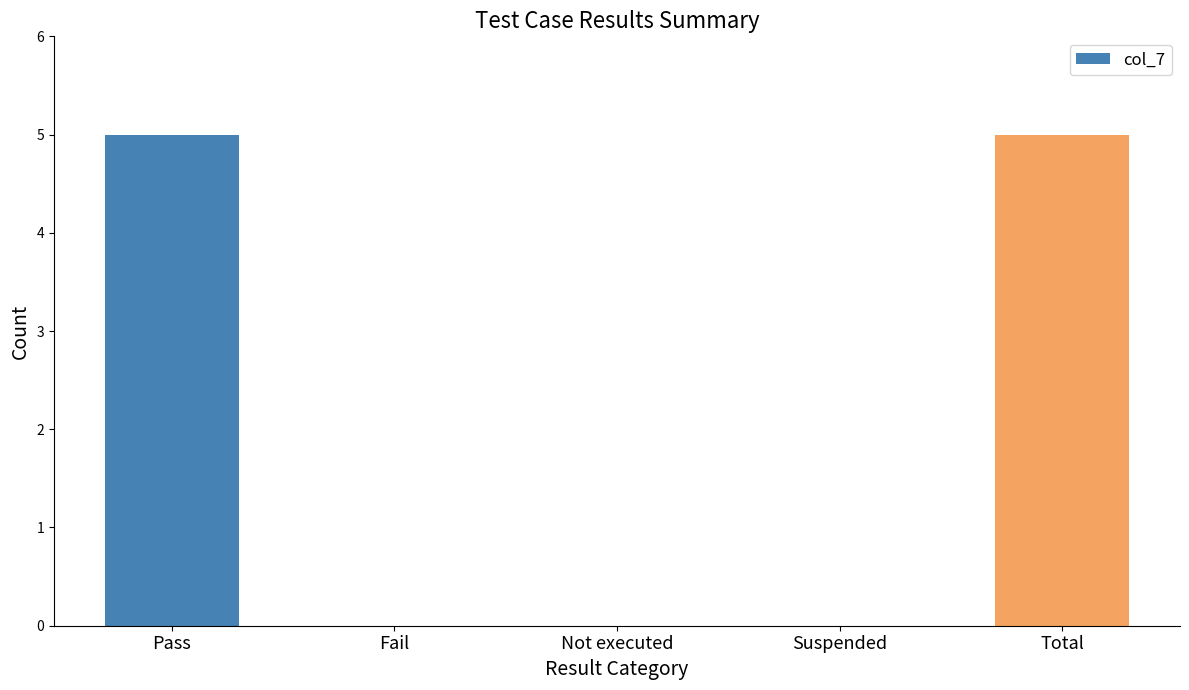

Count the number of data series in this chart.

1